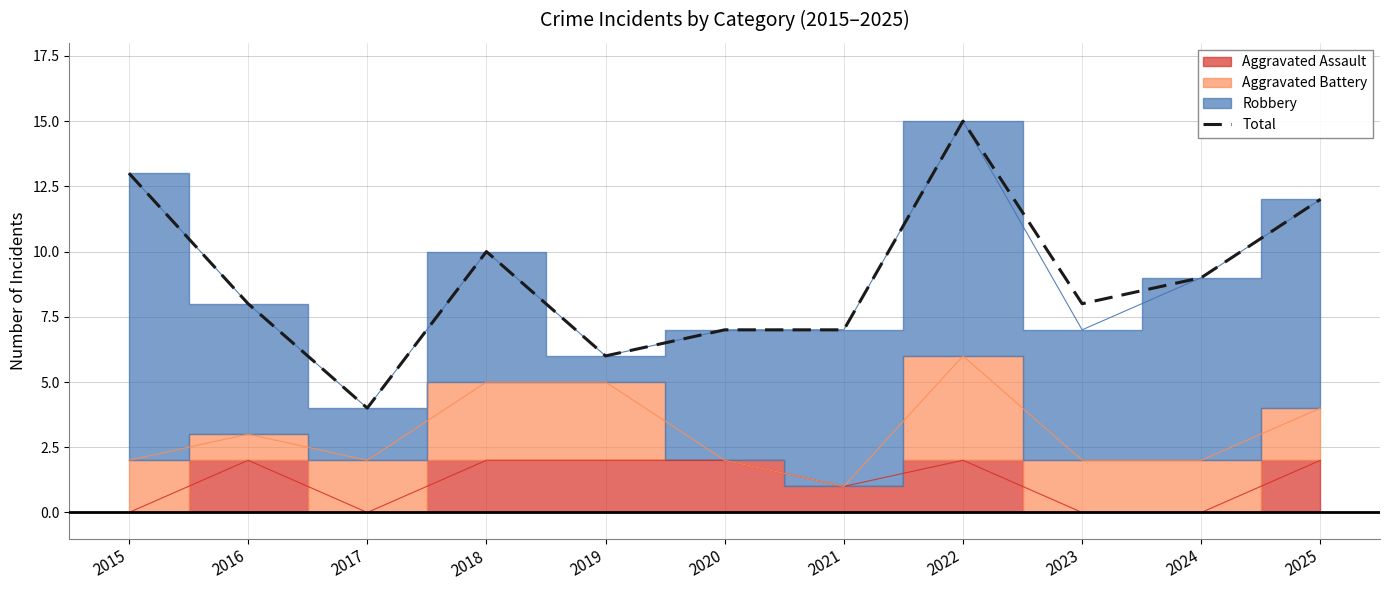

True or false: the data shows 3 at 2021.

False